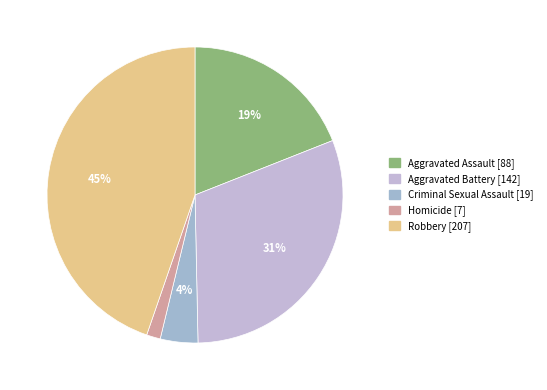

To the nearest percent, what percentage of the pie is Aggravated Battery?

31%